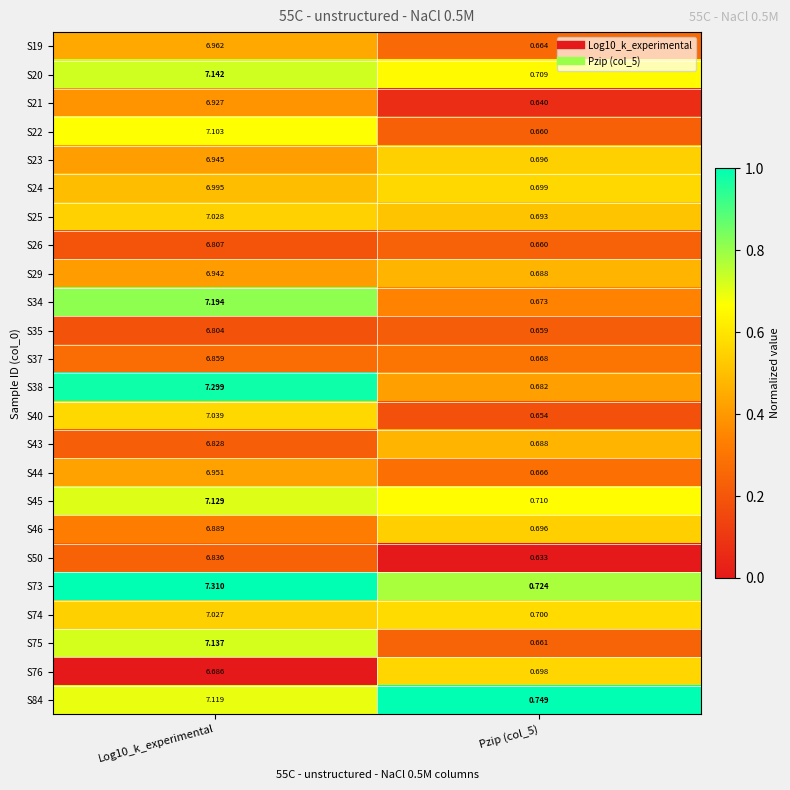

Is the value of S84 at Pzip (col_5) greater than the value of S74 at Log10_k_experimental?

No